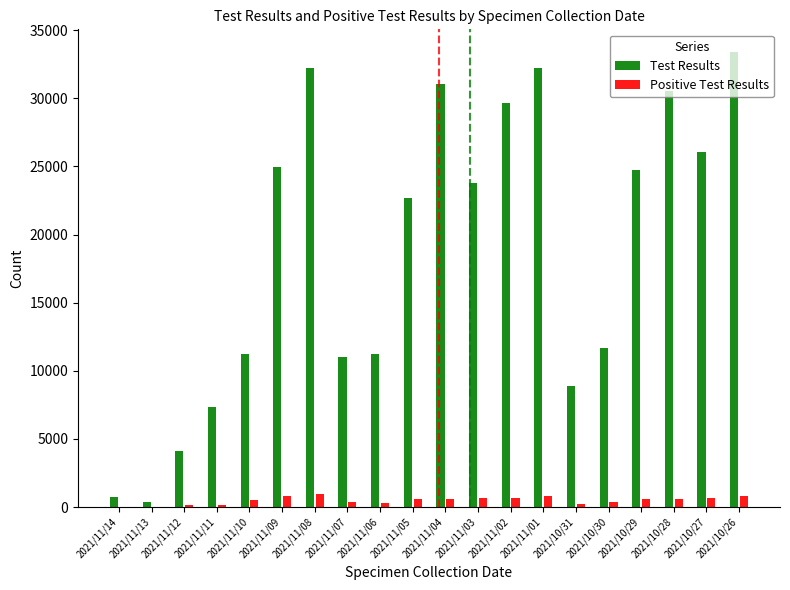

How many categories are shown in the chart?

20